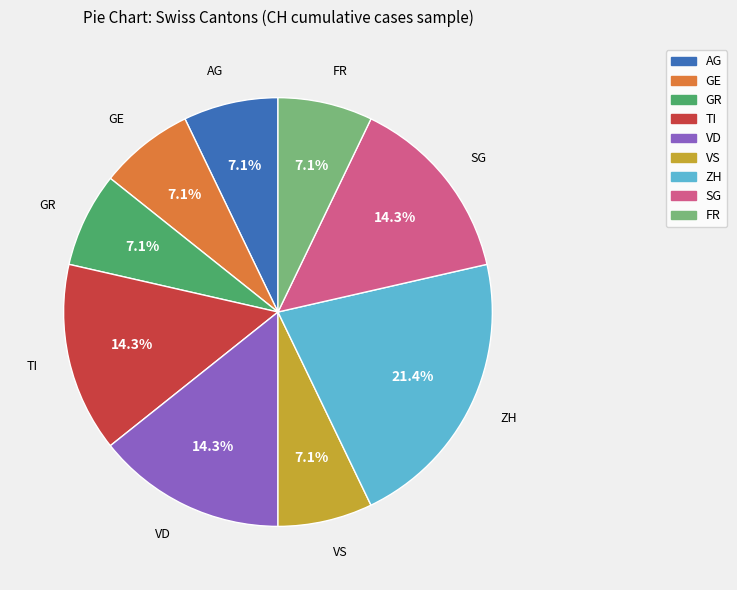

Is there any slice that represents more than half of the pie?

No